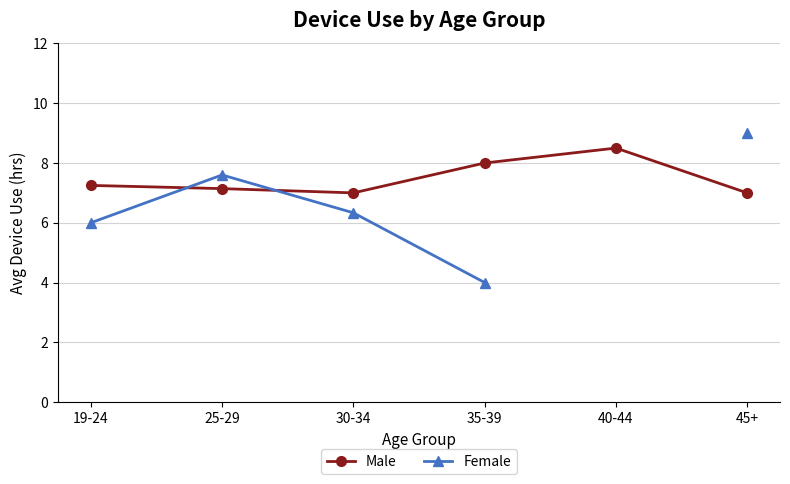

Between 25-29 and 40-44, which series saw the biggest shift?

Male